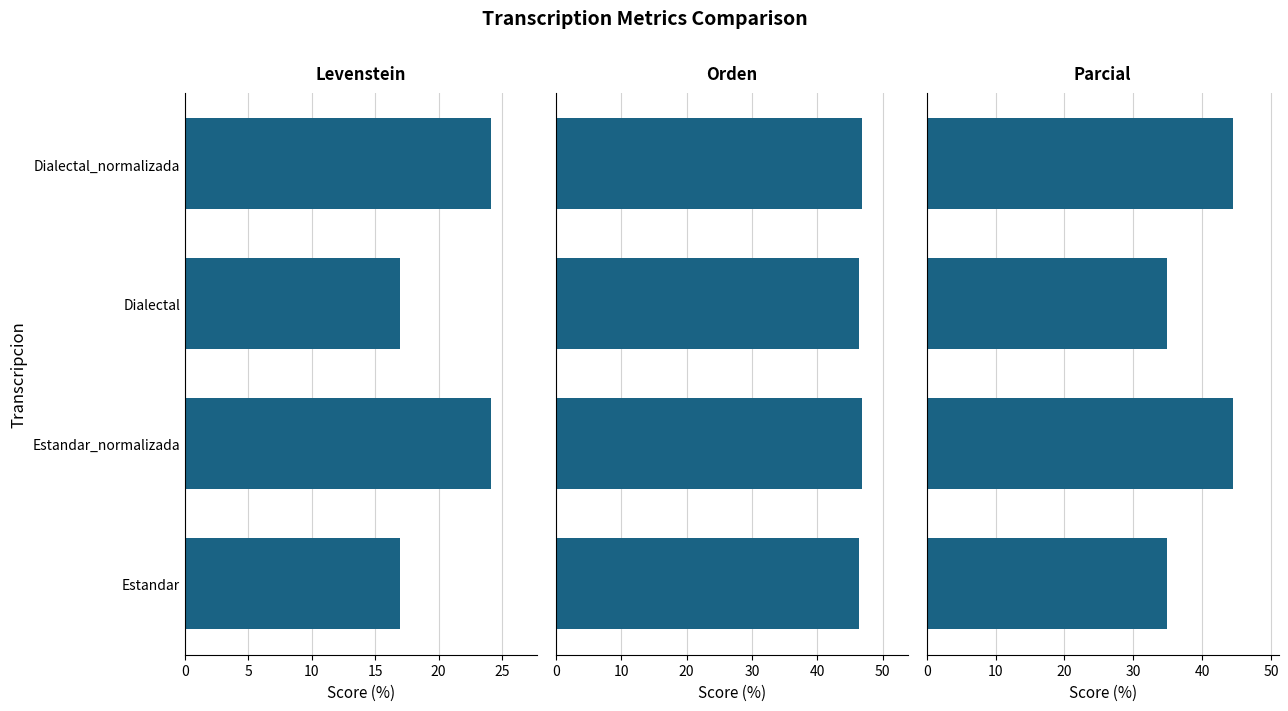

Which has a higher value, Estandar or Dialectal_normalizada?

Dialectal_normalizada